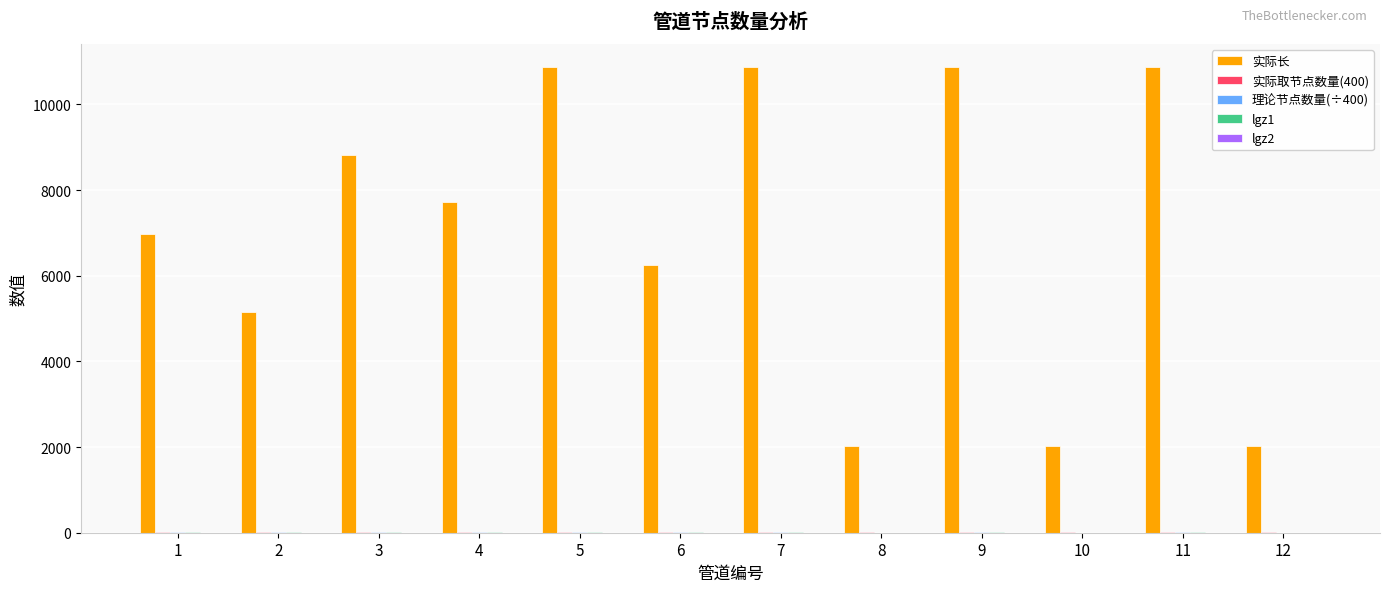

Which series has the largest total across all categories?

实际长